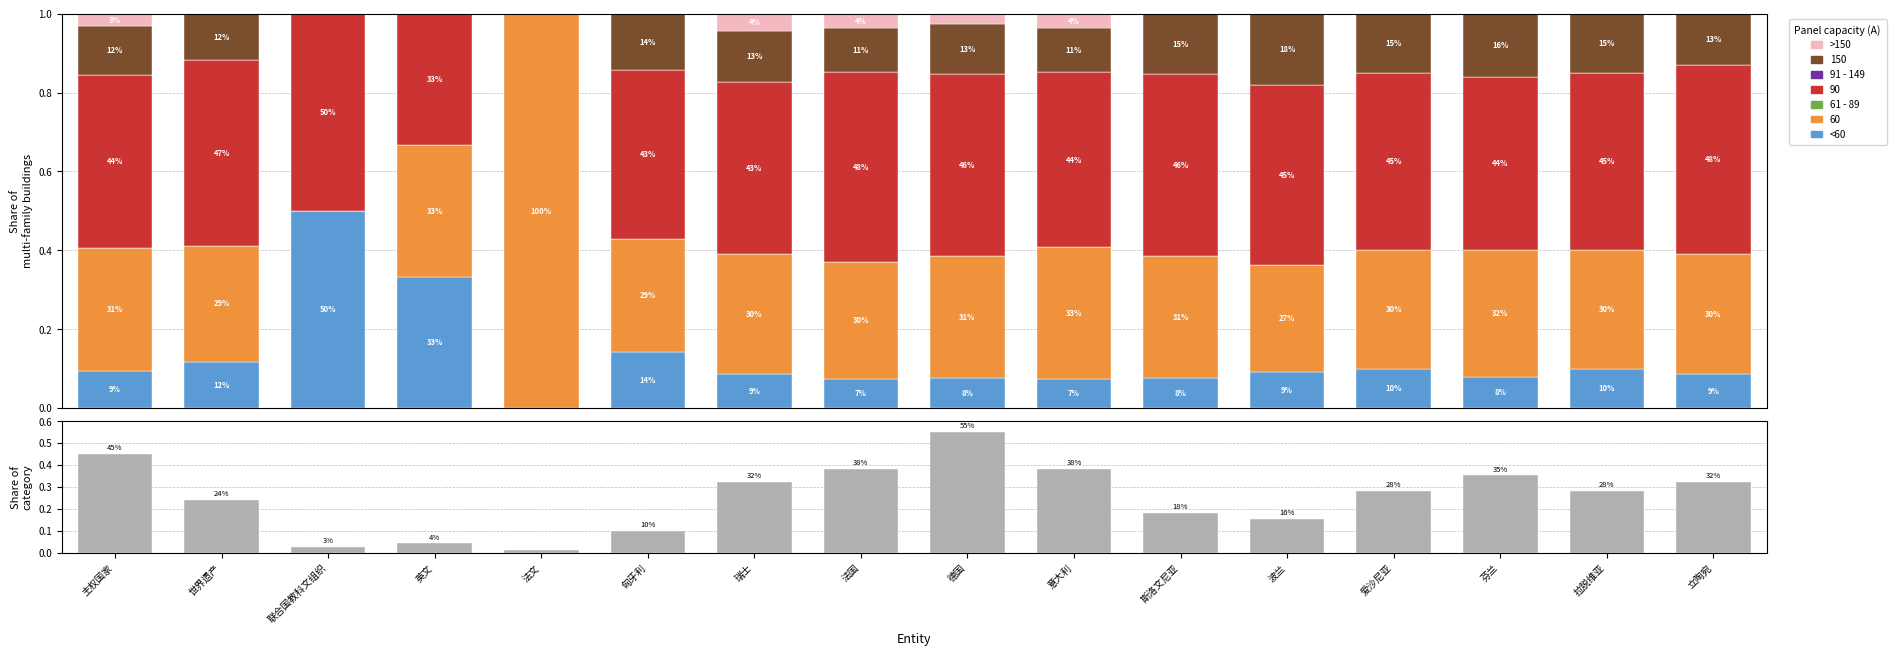

Which series changed the most between 主权国家 and 瑞士?

col_3 (normalised)